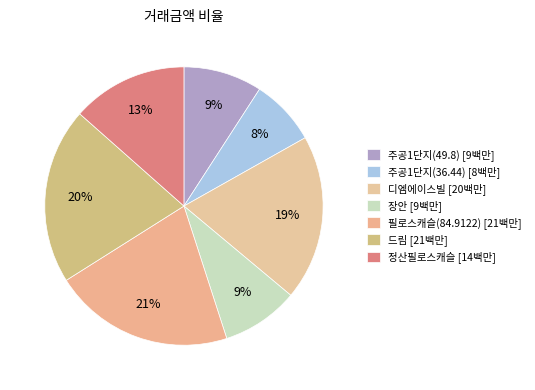

Which has a higher value, 정산필로스캐슬 or 필로스캐슬(84.9122)?

필로스캐슬(84.9122)